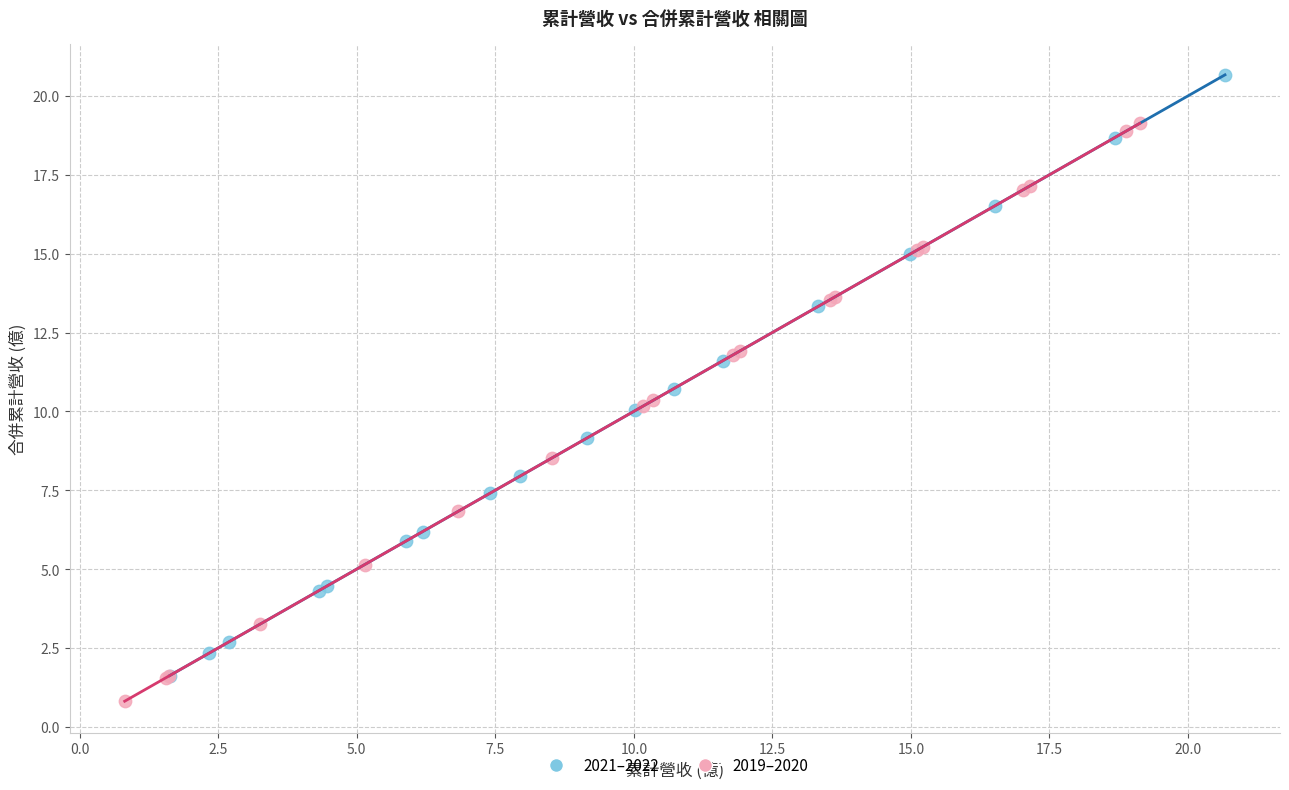

Which series contains the highest Y value?

2021–2022